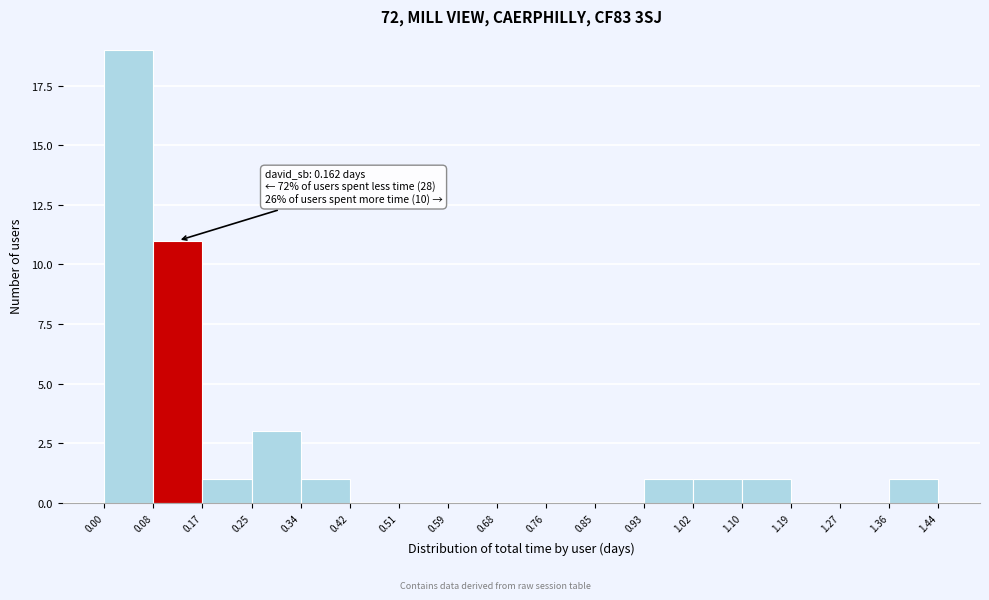

Over which range of the x-axis is the bar tallest?

0.00 to 0.08